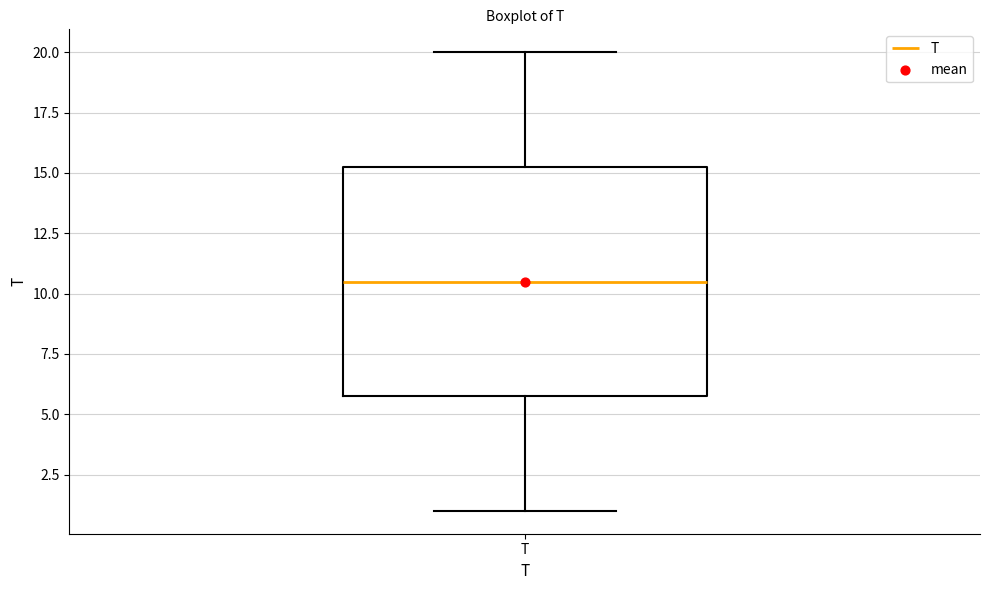

Transcribe this box plot: give where the median line is, the range the box spans, and where the two whiskers end, as read against the y-axis. The values are not printed on the chart, so give them approximately, as read against the axis.

median 10.5, box 6.0 to 15.5, whiskers 1.0 to 20.0